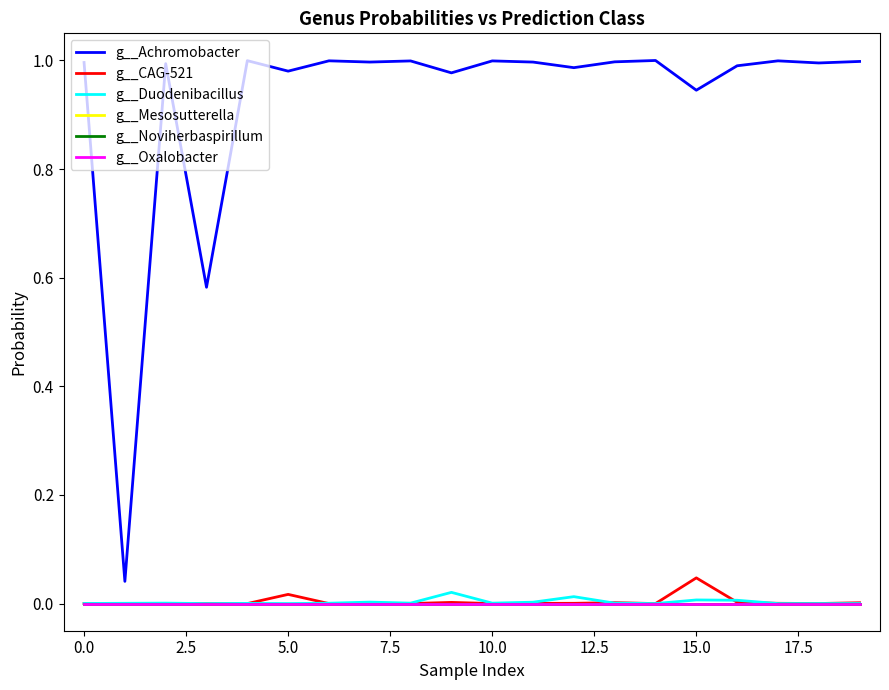

True or false: g__Duodenibacillus has more than 1 points higher than both neighbors.

True